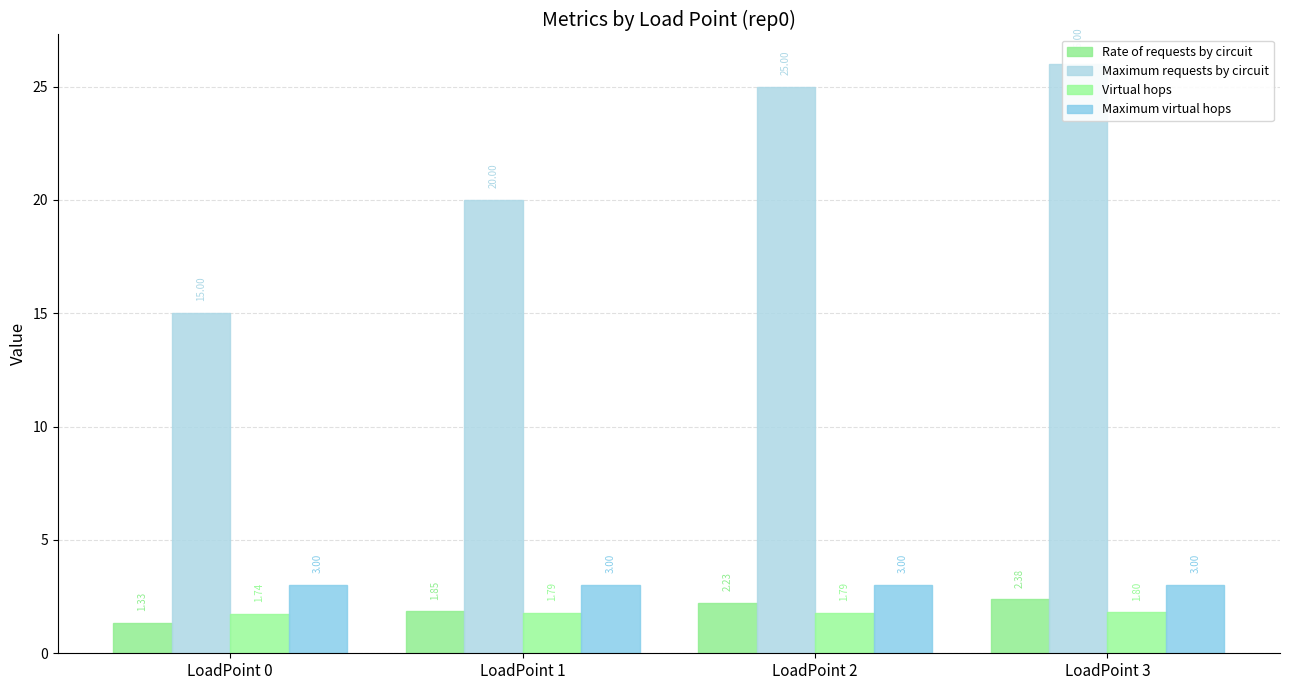

The Maximum requests by circuit series shows 26.0 at LoadPoint 3. True or false?

True